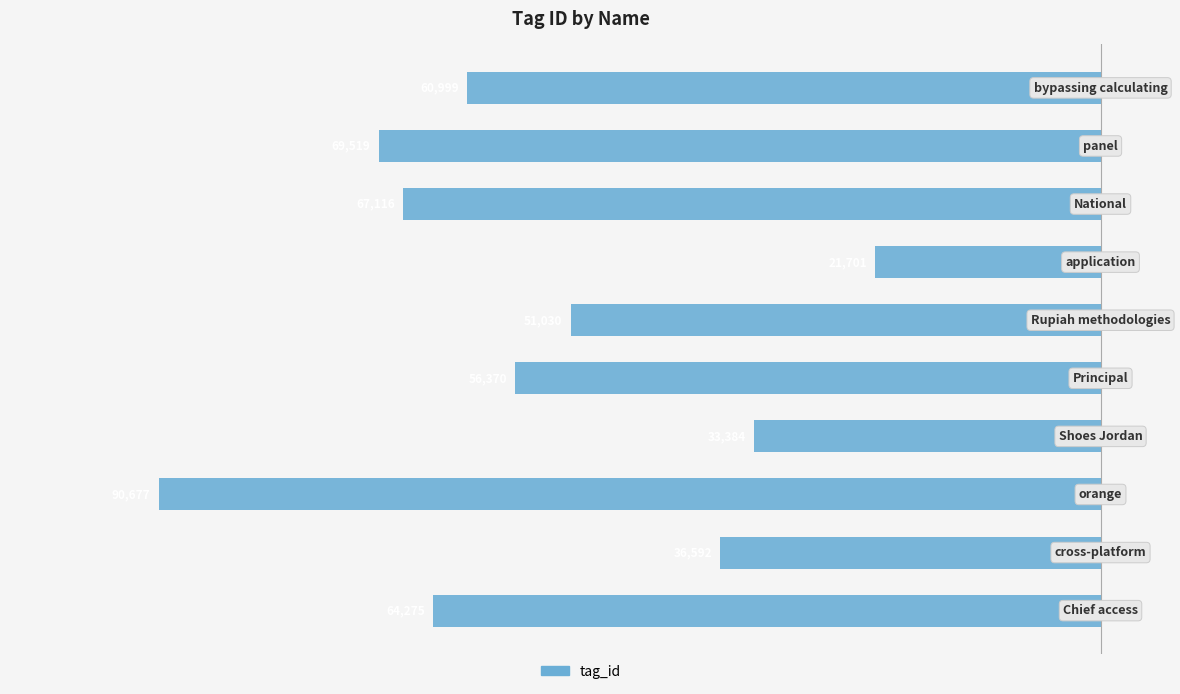

Are the bars grouped side by side (vs. stacked)?

No